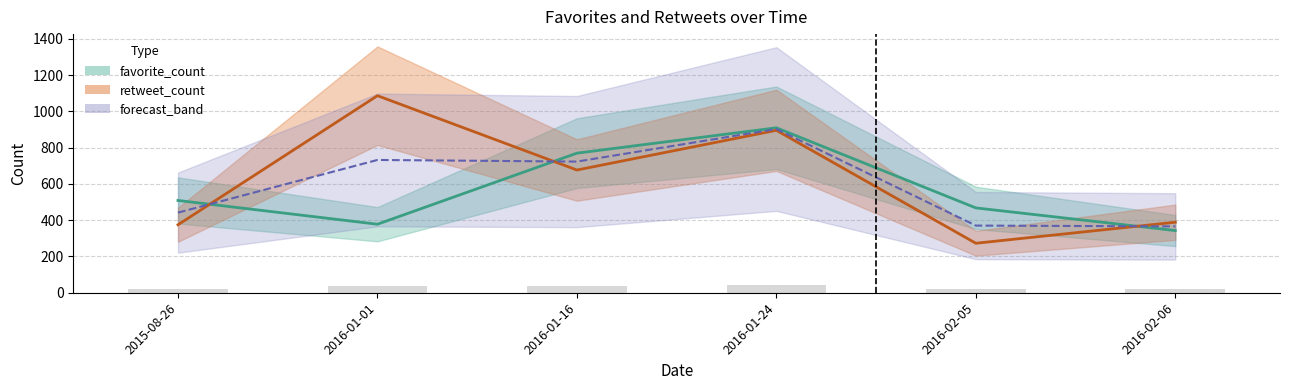

What is the highest value of the retweet_count series?

1087